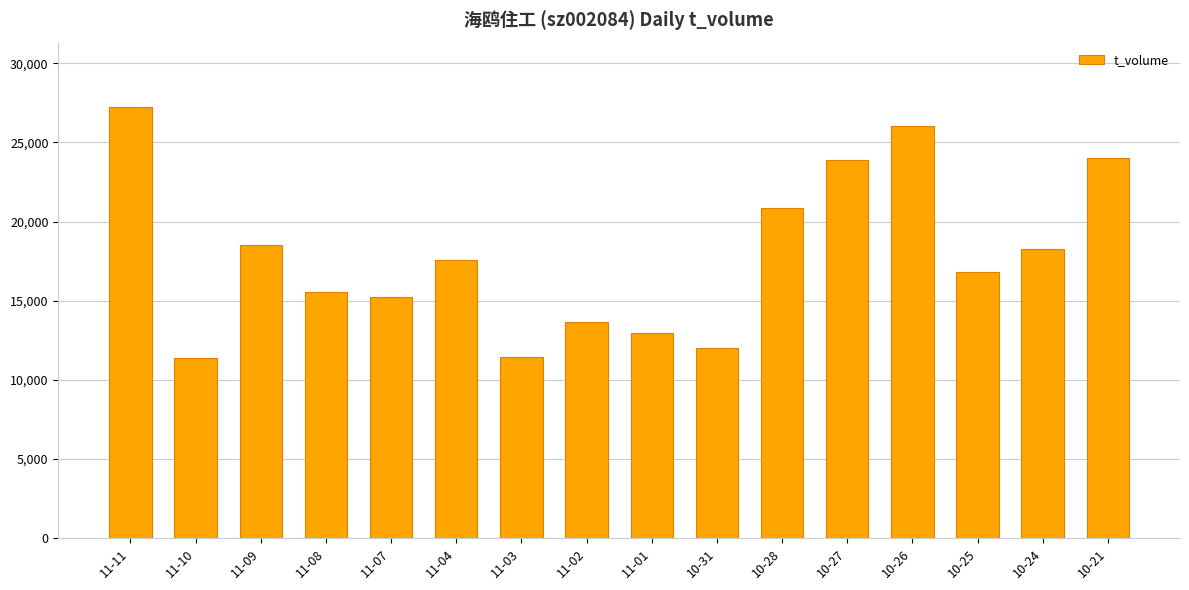

Which label corresponds to the largest value in the chart?

11-11